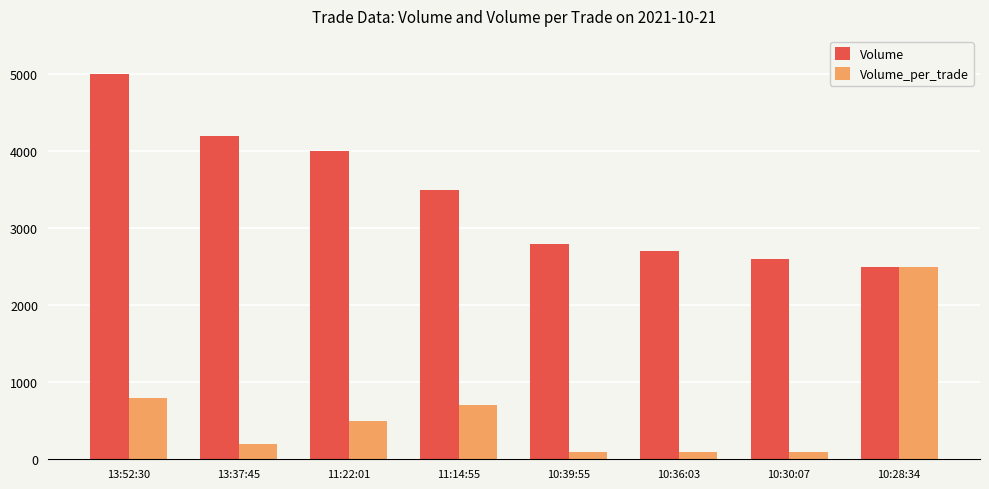

What is the sum of all Volume values?

27300